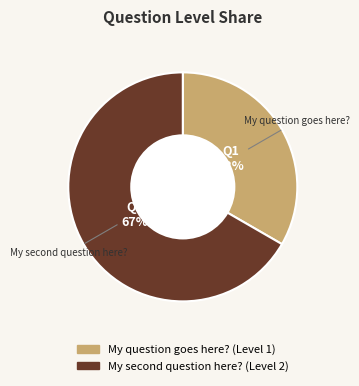

How many segments does this pie chart have?

2